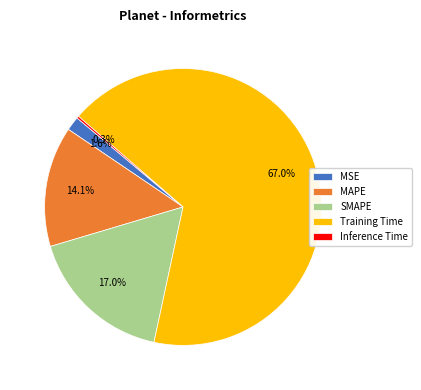

Is it true that Training Time is 67% of the pie?

True